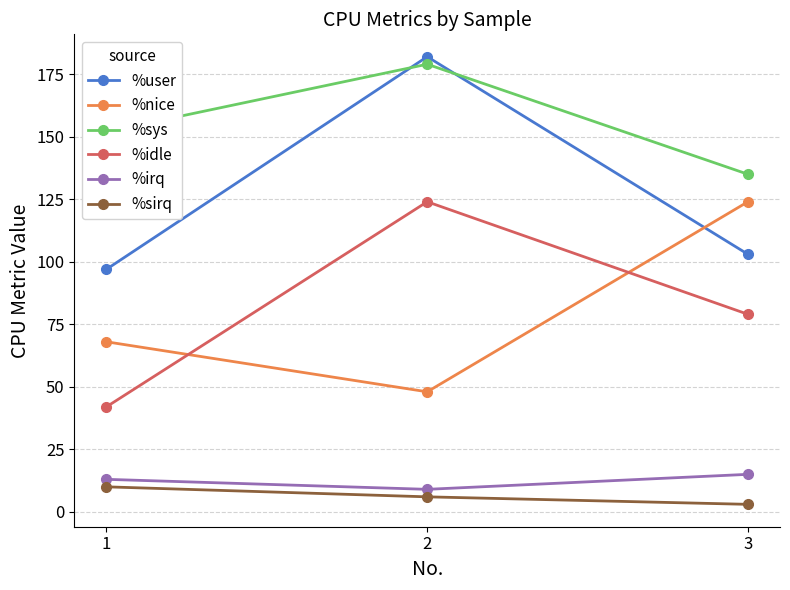

The value of %user at 1 is 97. True or false?

True